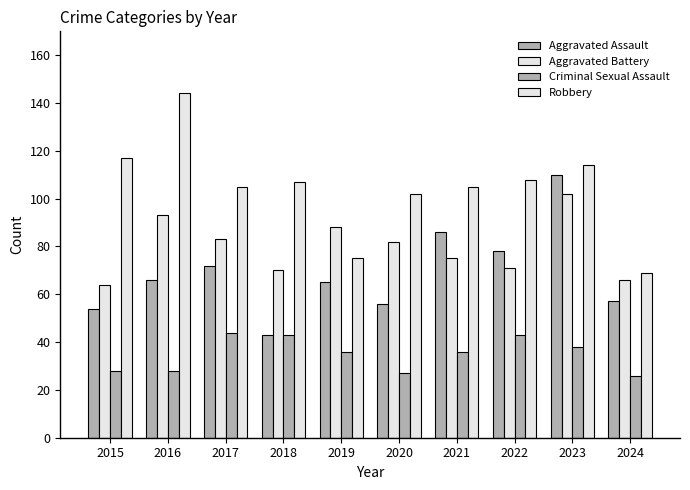

Reading right to left, list all the values displayed in this chart.

Aggravated Assault: 57	110	78	86	56	65	43	72	66	54
Aggravated Battery: 66	102	71	75	82	88	70	83	93	64
Criminal Sexual Assault: 26	38	43	36	27	36	43	44	28	28
Robbery: 69	114	108	105	102	75	107	105	144	117